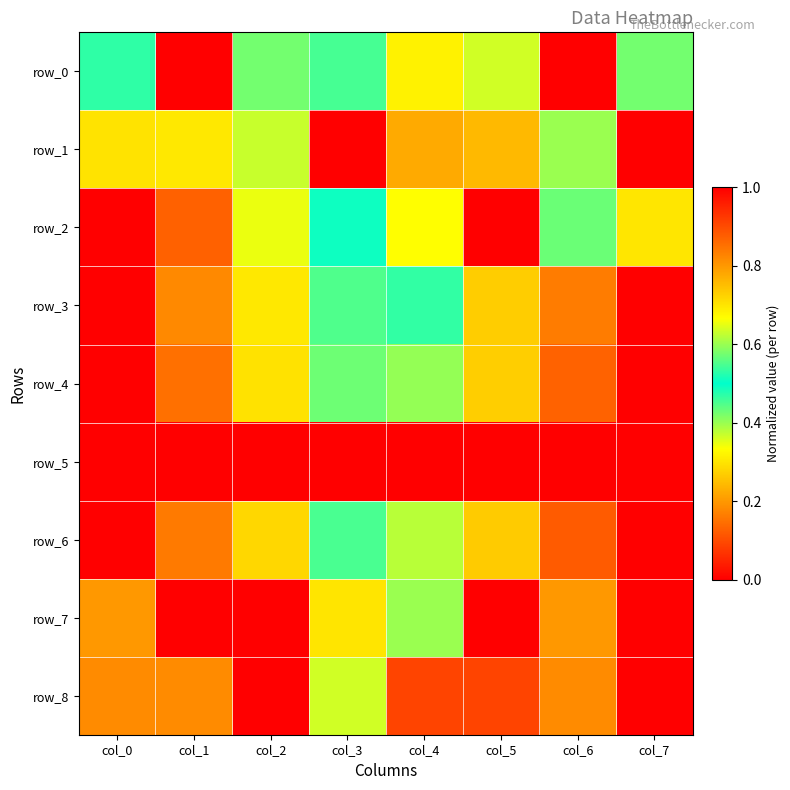

How many distinct data groups are displayed?

9